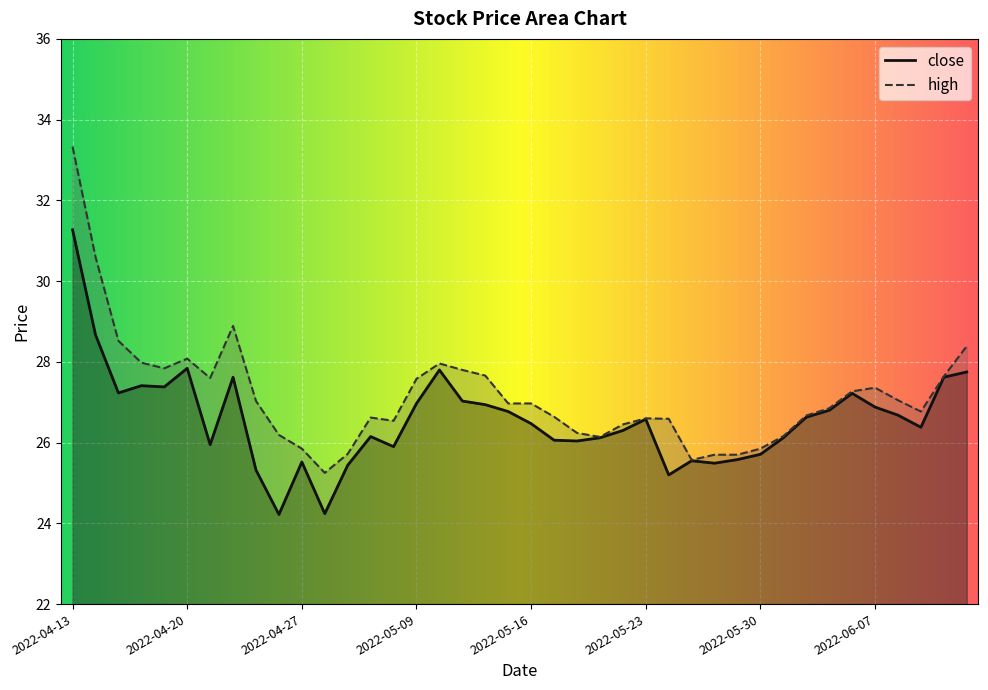

Where is the first local minimum for high?

2022-04-19